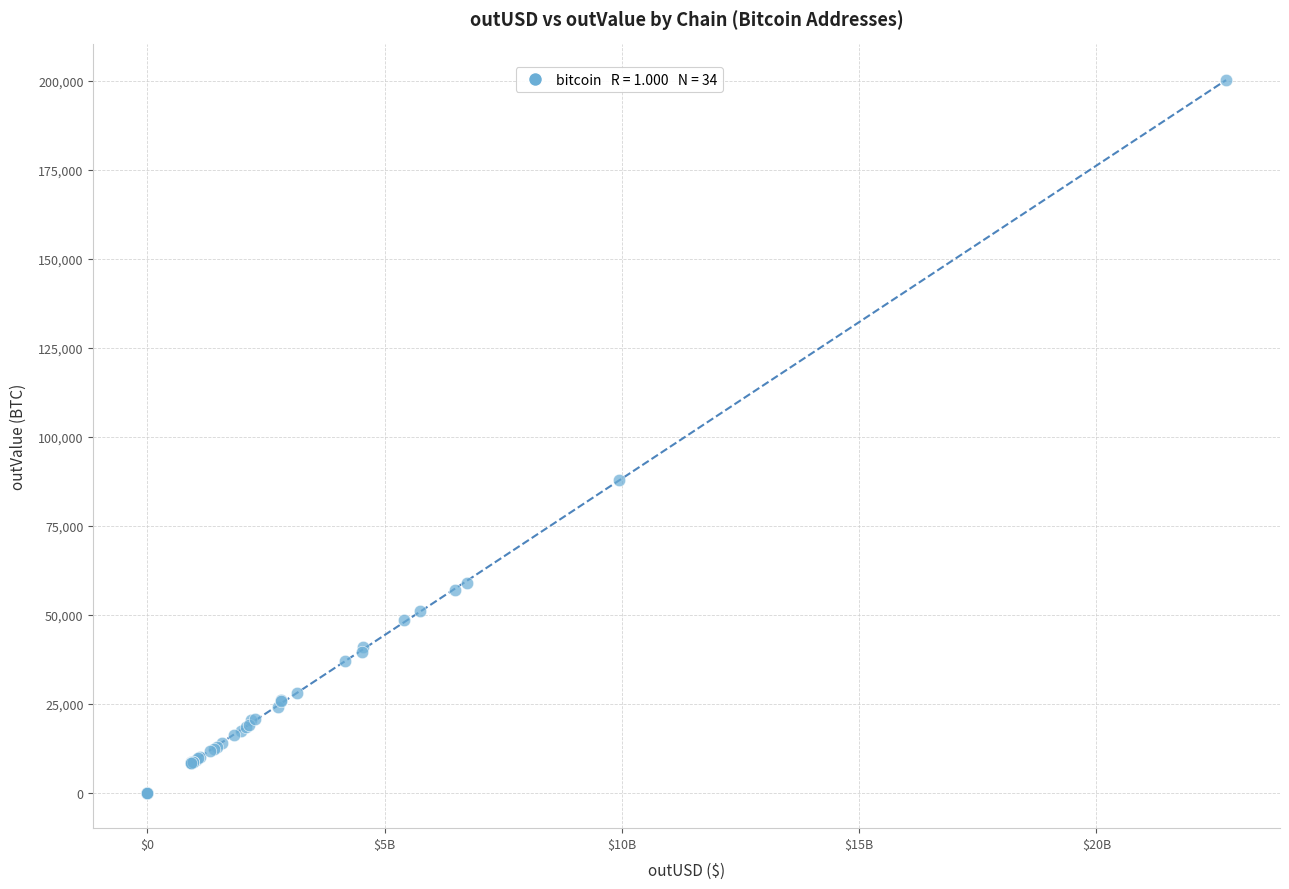

What Y value in the scatter plot is closest to 100154?

87769.1